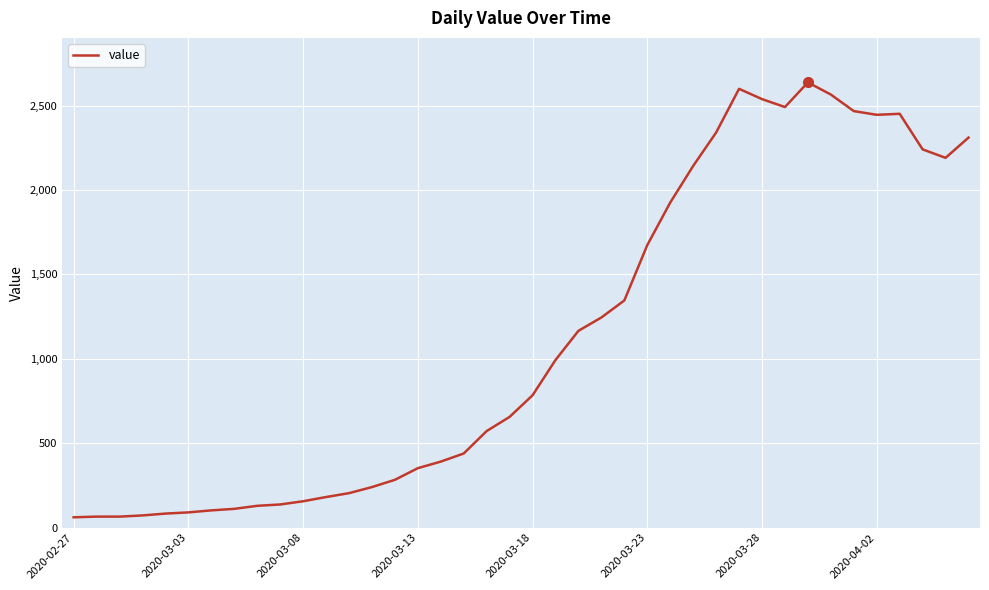

What is the greatest value displayed?

2638